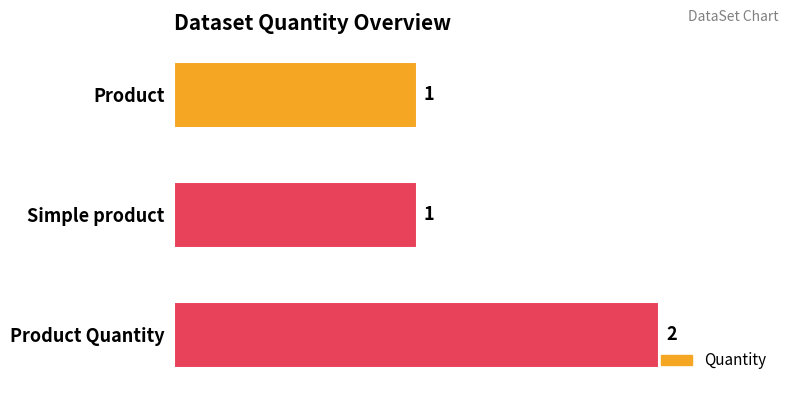

The chart shows a value of 0 at Product. True or false?

False